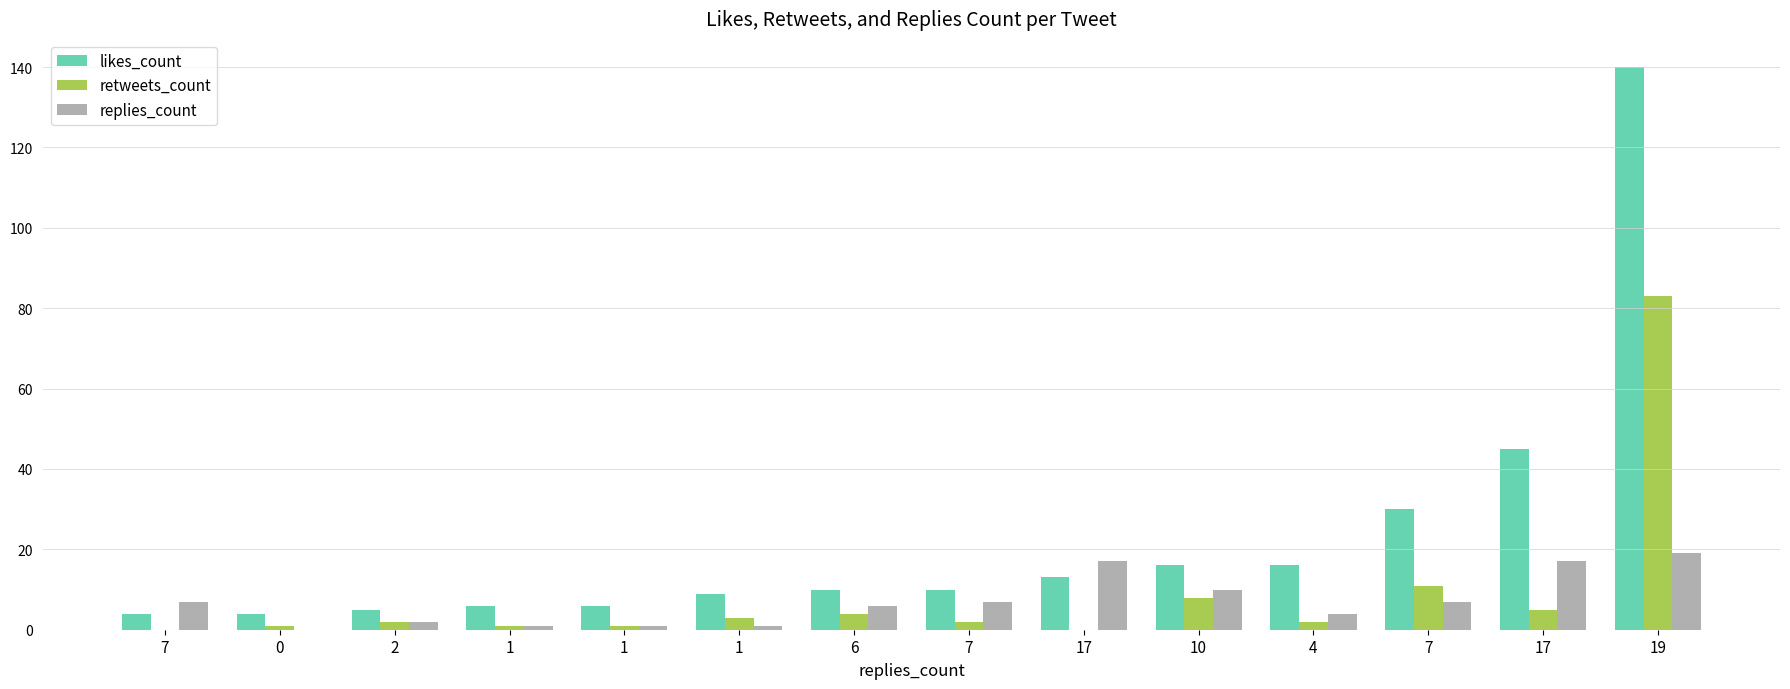

The replies_count series shows 15 at 10. True or false?

False